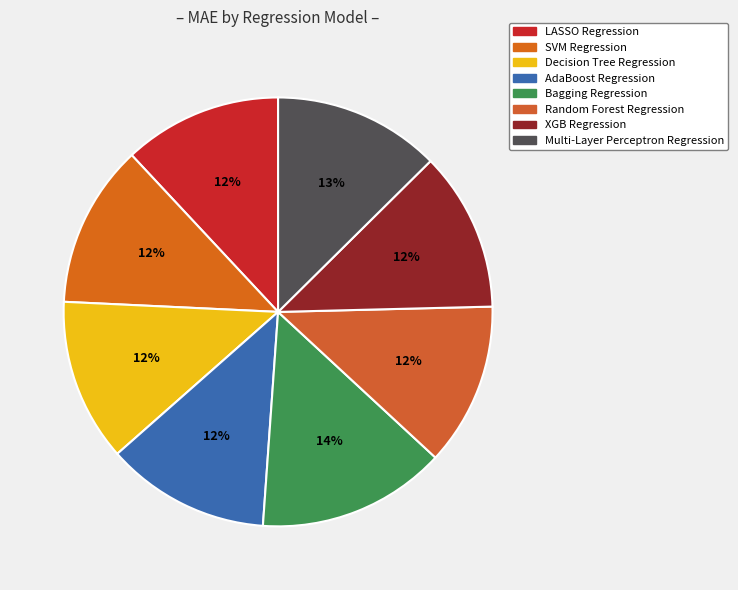

What percentage is the Random Forest Regression slice, to the nearest percent?

12%